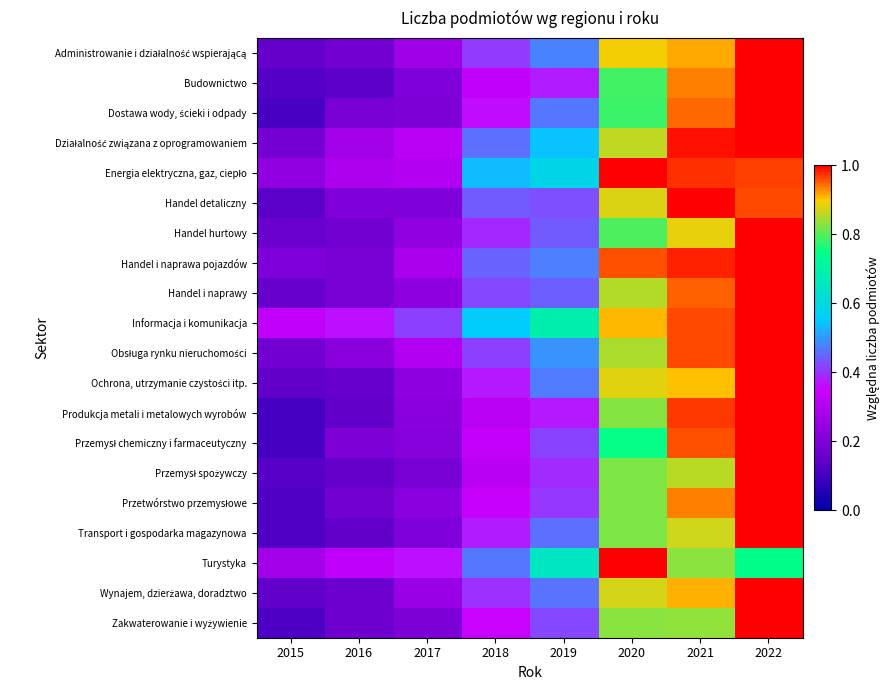

Between 2015 and 2019, which is larger?

2019